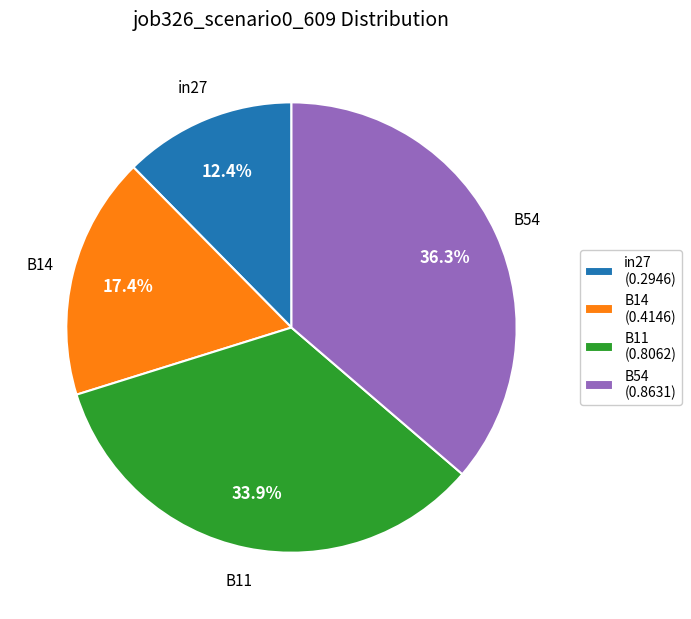

What percentage is the B54 slice, to the nearest percent?

36%